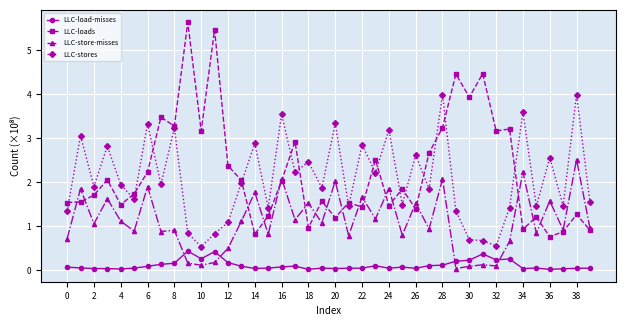

Which series has the largest total across all categories?

LLC-loads